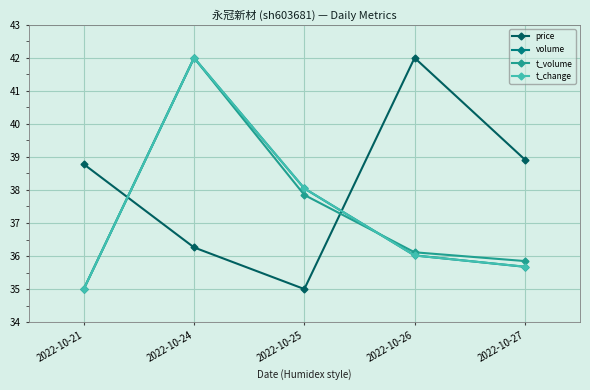

Reading left to right, list all the values displayed in this chart.

price: 38.8	36.3	35.0	42.0	38.9
volume: 35.0	42.0	38.0	36.0	35.7
t_volume: 35.0	42.0	37.8	36.1	35.8
t_change: 35.0	42.0	38.0	36.0	35.7